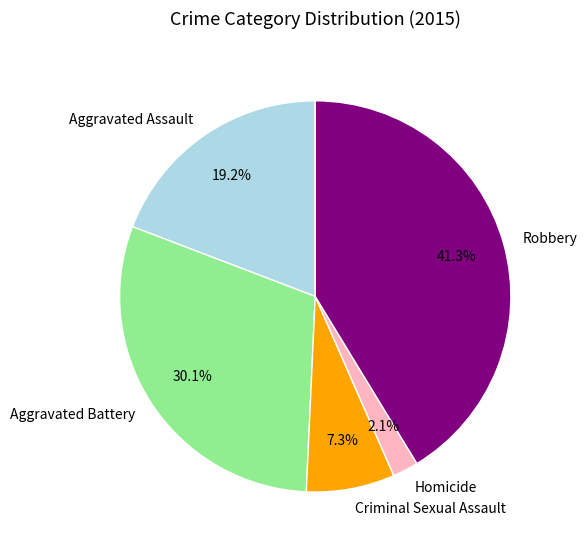

Rank the categories by value from highest to lowest.

Robbery, Aggravated Battery, Aggravated Assault, Criminal Sexual Assault, Homicide